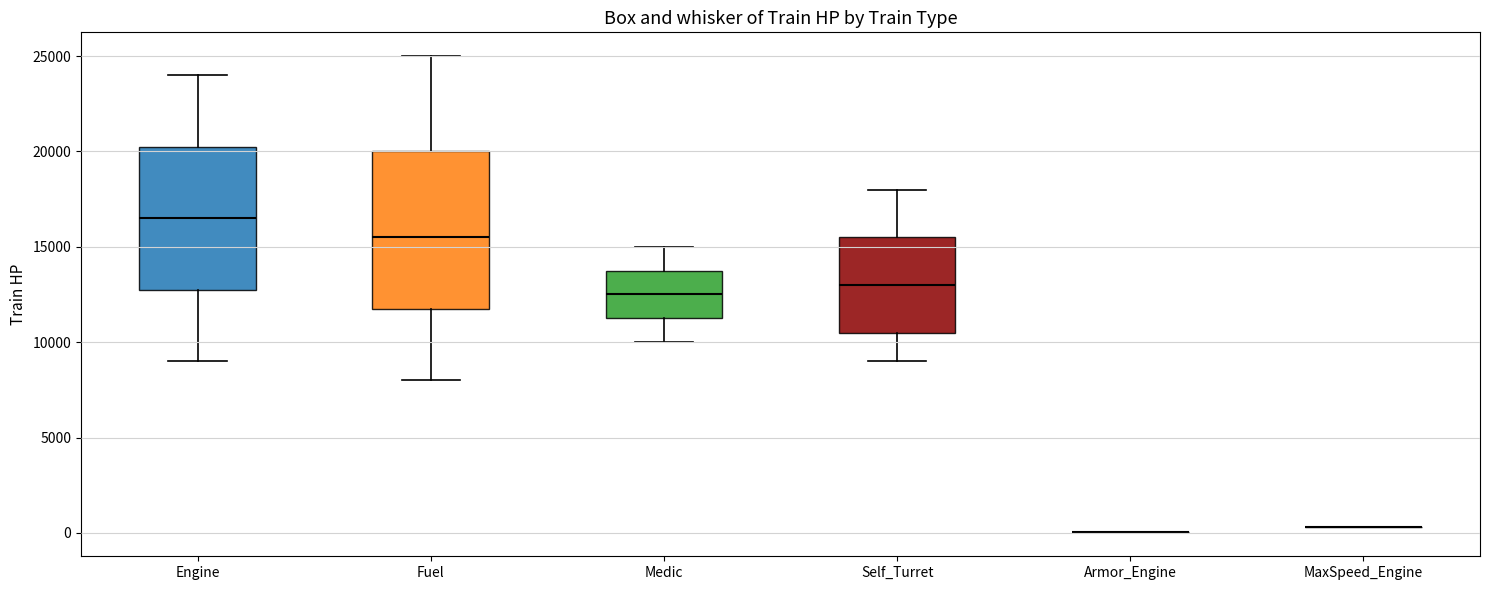

Which box is the tallest, from its lower edge to its upper edge?

Fuel